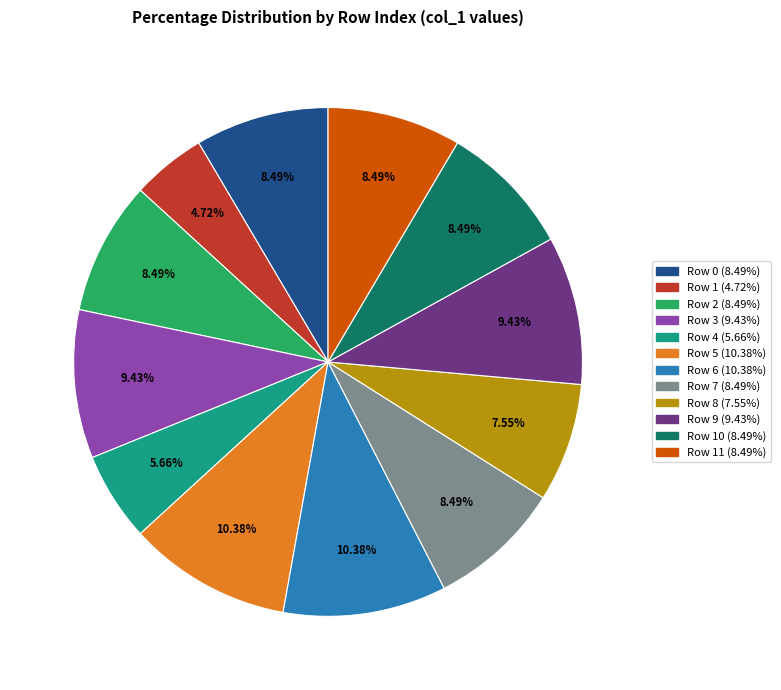

How many slices are in this pie chart?

12